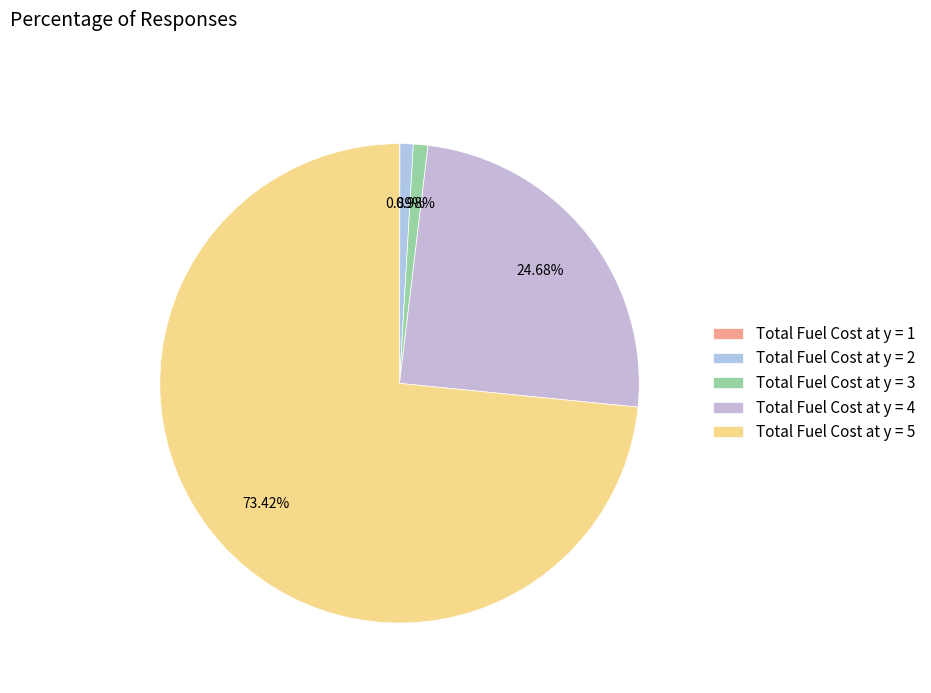

To the nearest percent, what is the combined percentage of Total Fuel Cost at y = 3 and Total Fuel Cost at y = 5?

74%